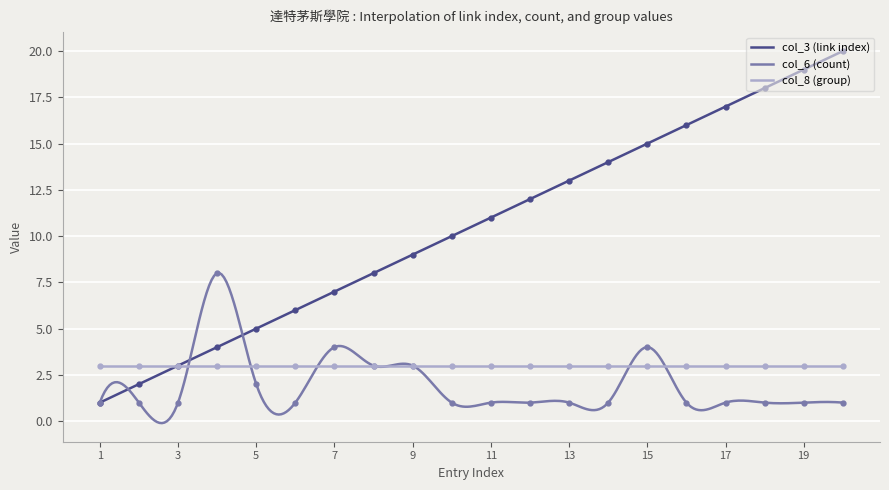

Which series has the largest range (max minus min)?

col_3 (link index)